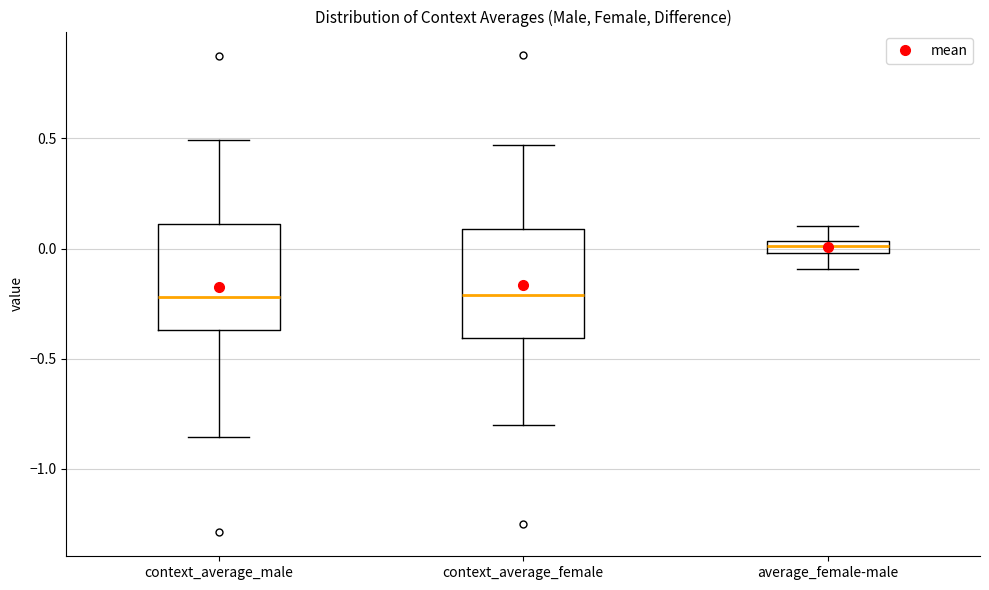

Where does the upper whisker of the box for context_average_female end on the y-axis? The values are not printed on the chart, so give them approximately, as read against the axis.

0.45